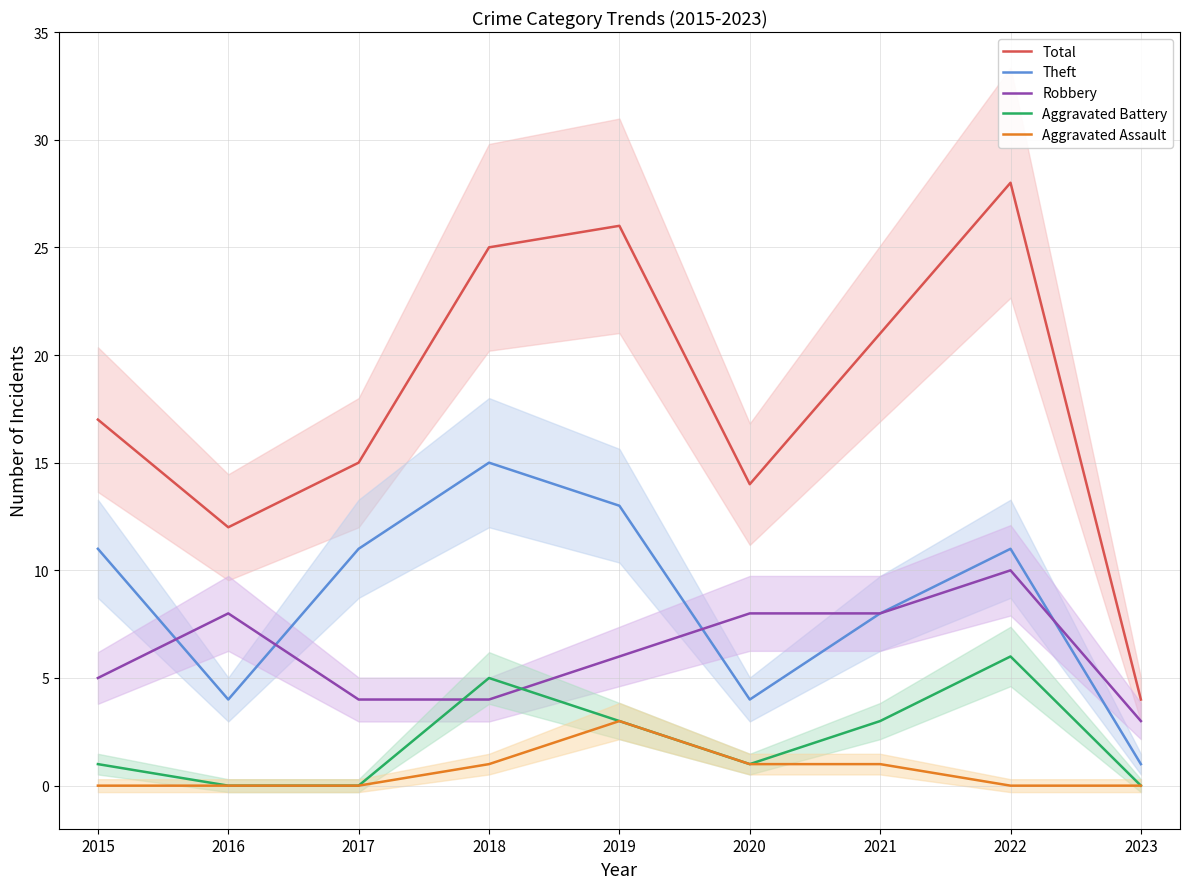

The value of Aggravated Battery at 2021 is 4. True or false?

False